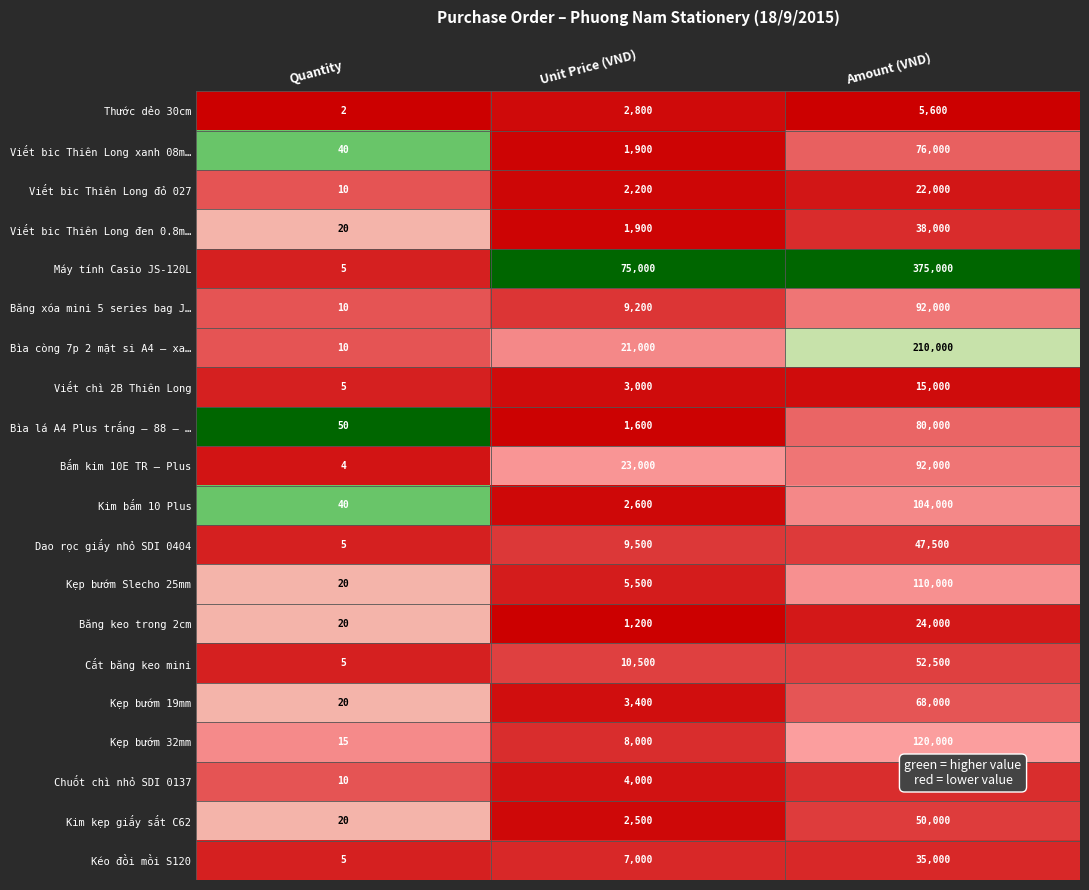

What is the difference between the highest and lowest values at Quantity?

48